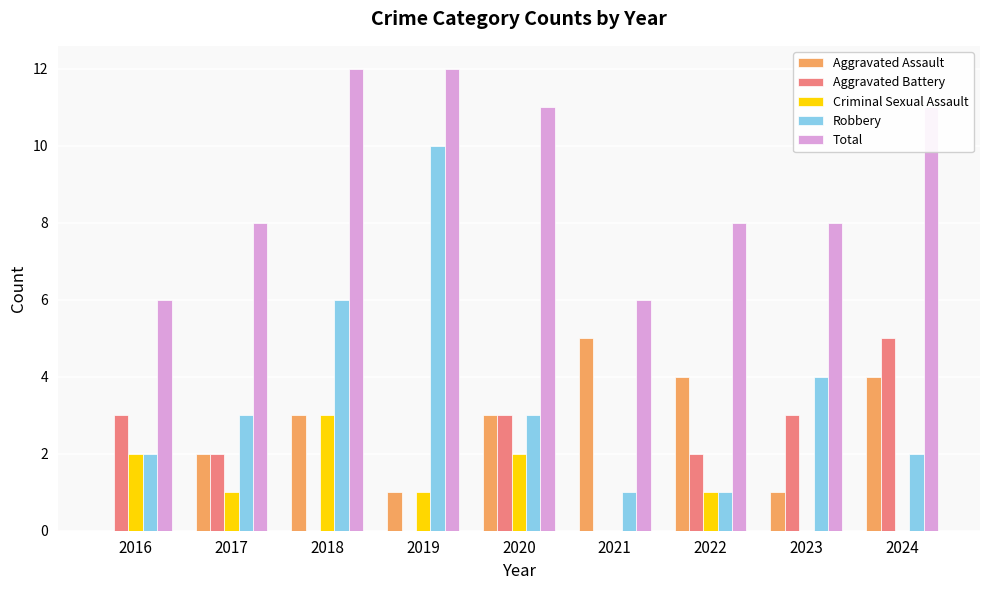

The value of Criminal Sexual Assault at 2016 is 1. True or false?

False